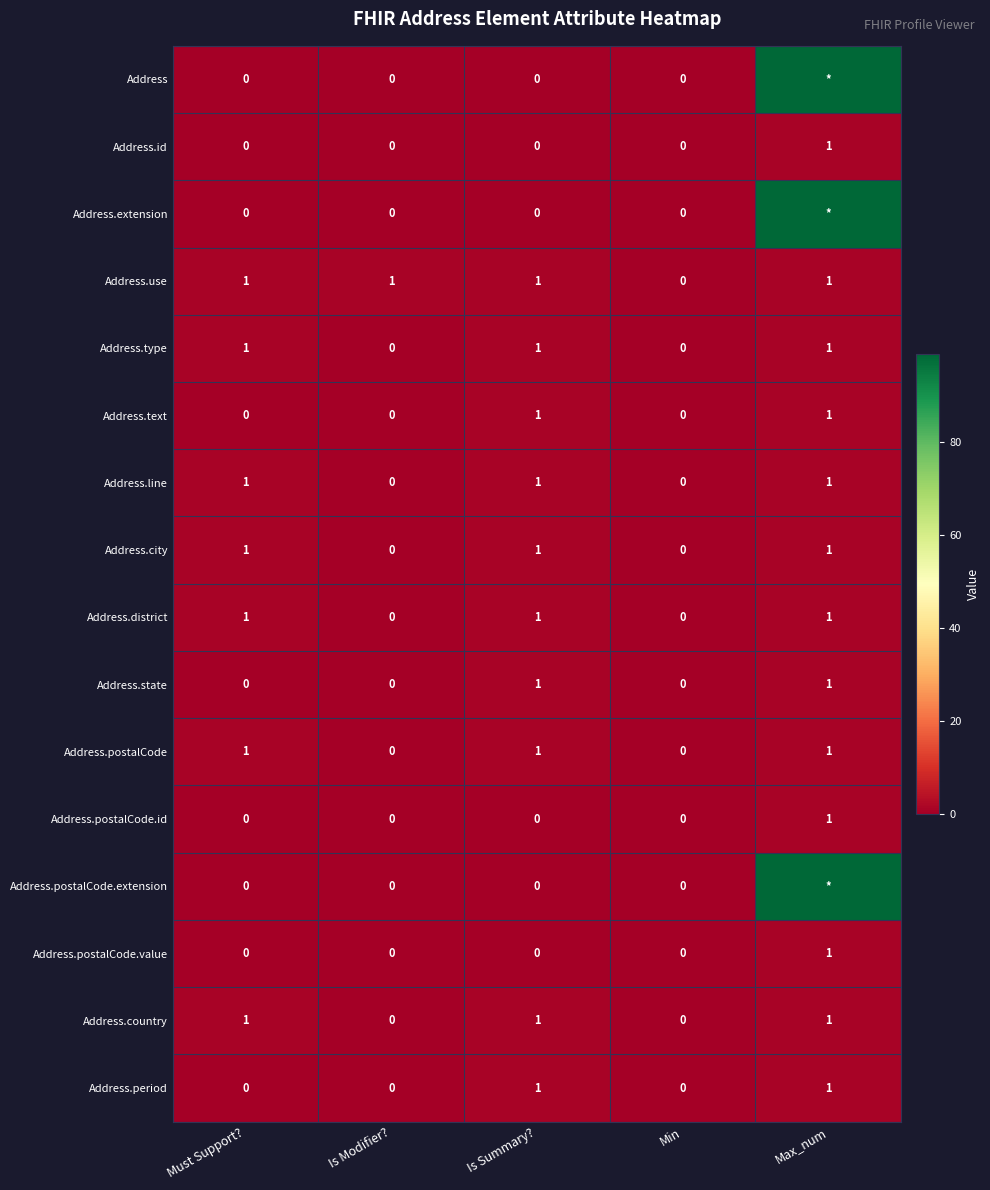

The value of Address.type at Is Modifier? is 0. True or false?

True